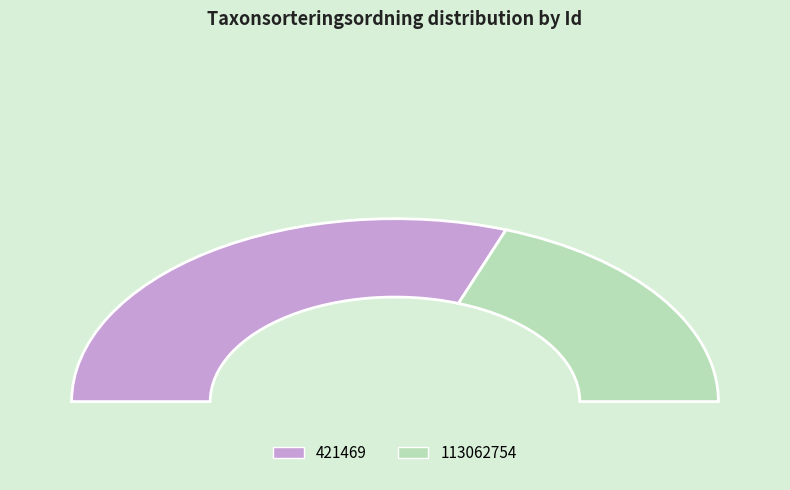

How many slices are in this pie chart?

2